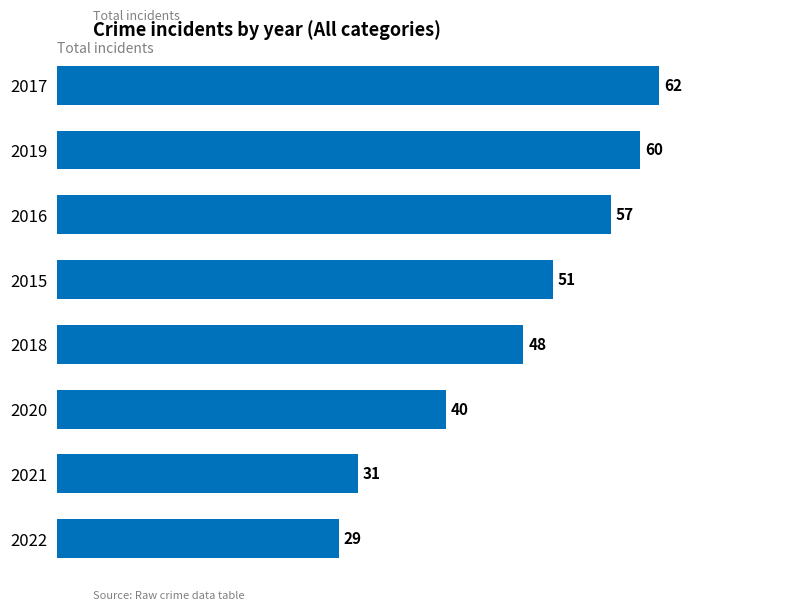

How many bars are there in total?

8